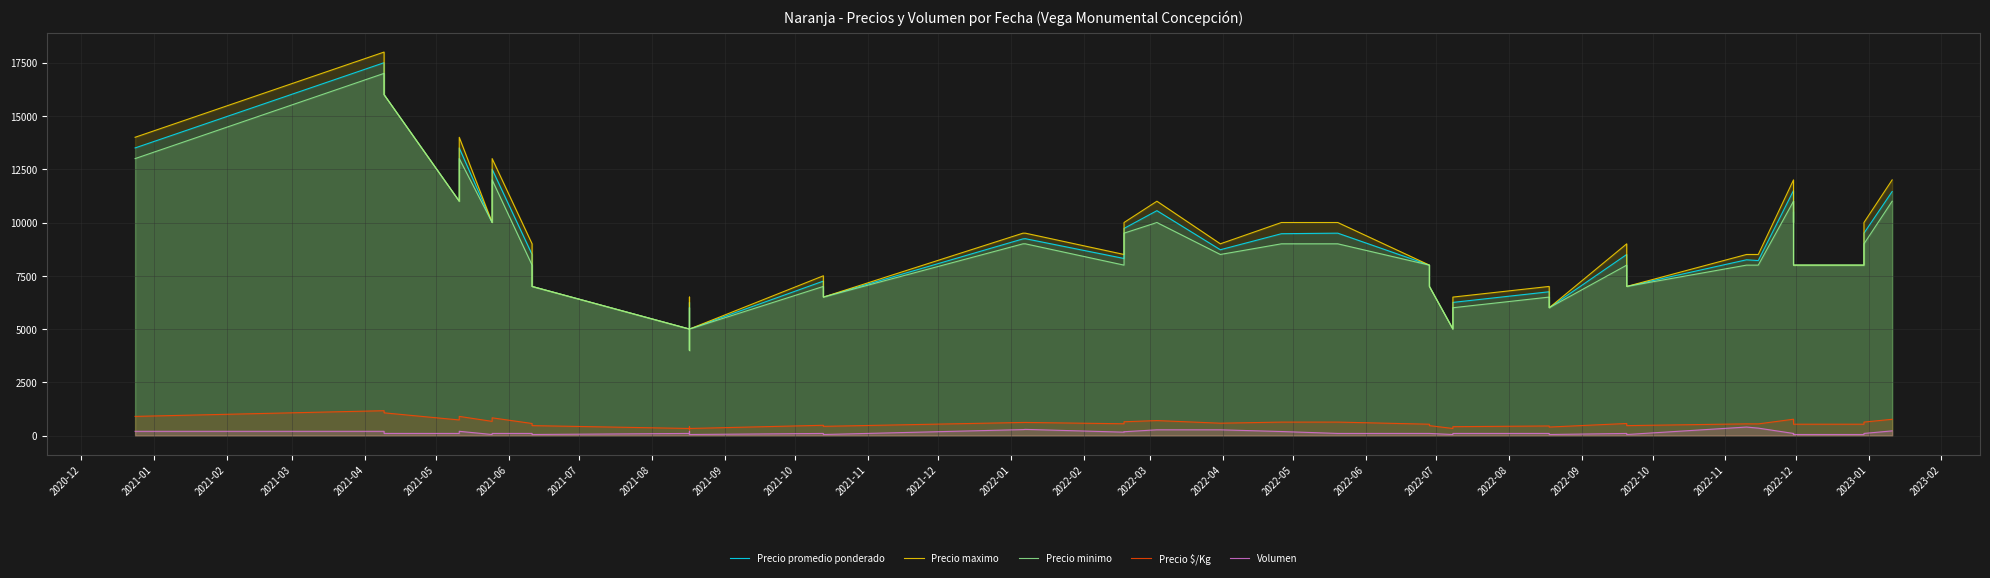

Rank the series by their maximum value, from lowest to highest.

Volumen, Precio $/Kg, Precio minimo, Precio promedio ponderado, Precio maximo